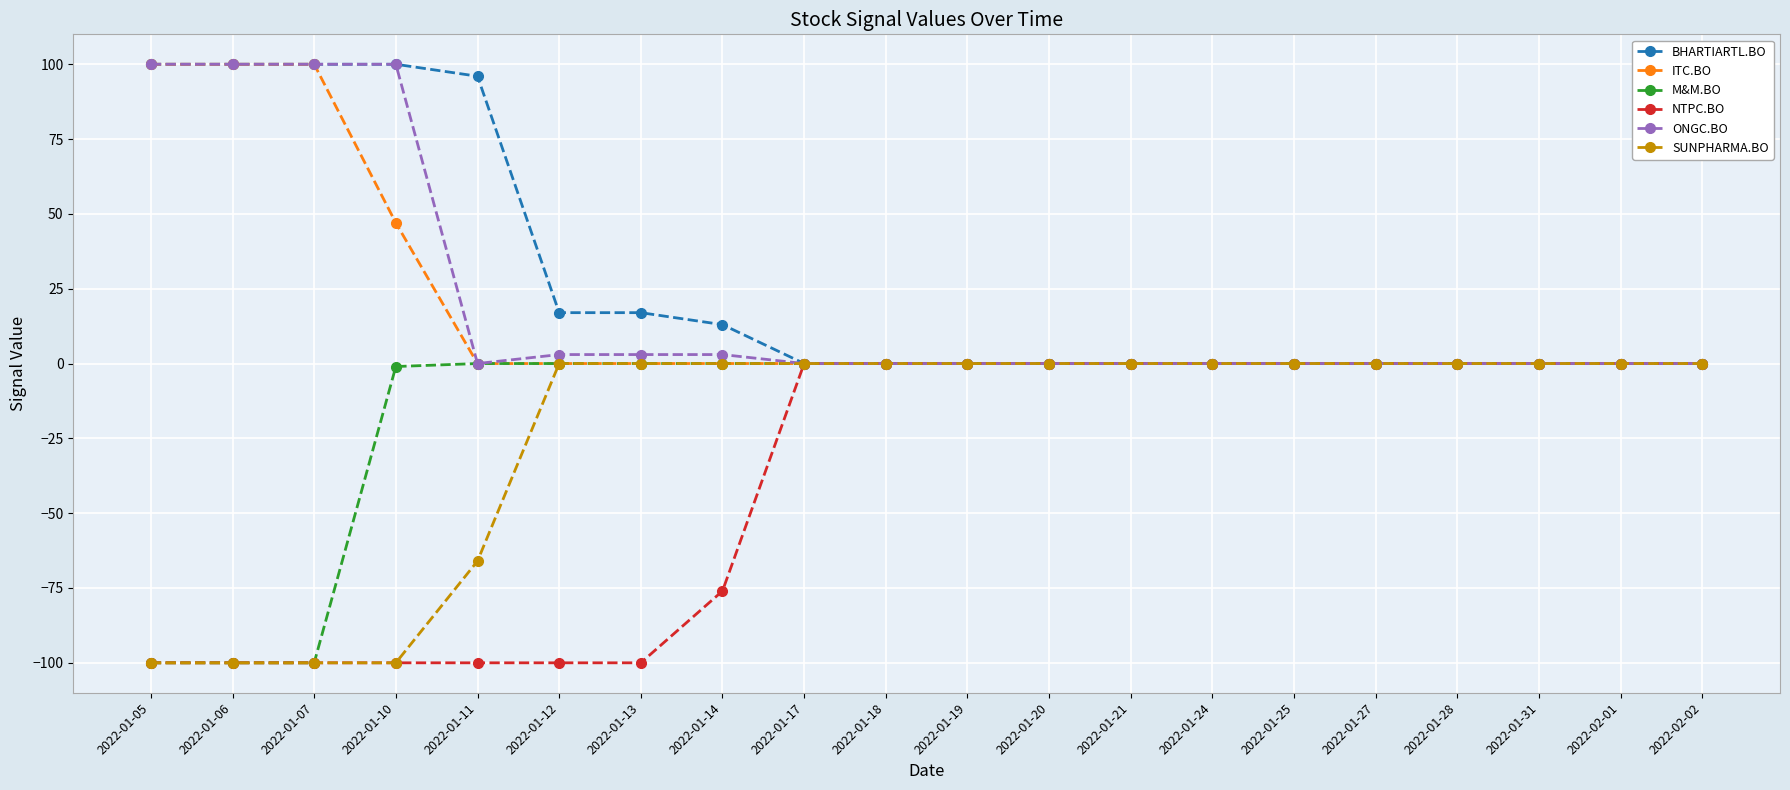

What is the difference between the maximum and minimum values in the ONGC.BO series?

100